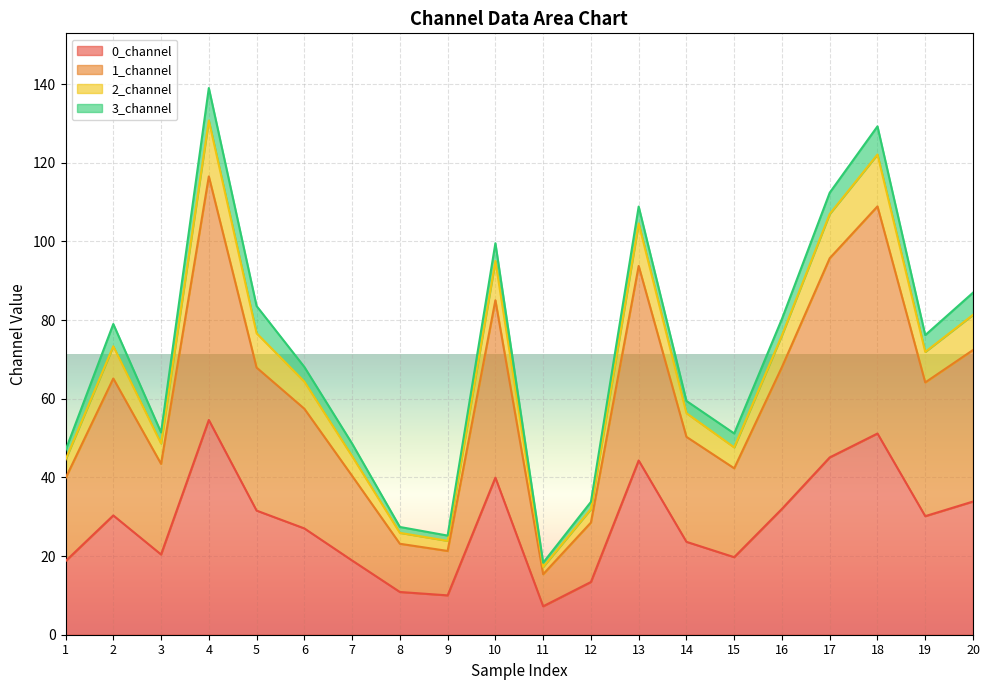

What is the total value across all series at 4?

139.0